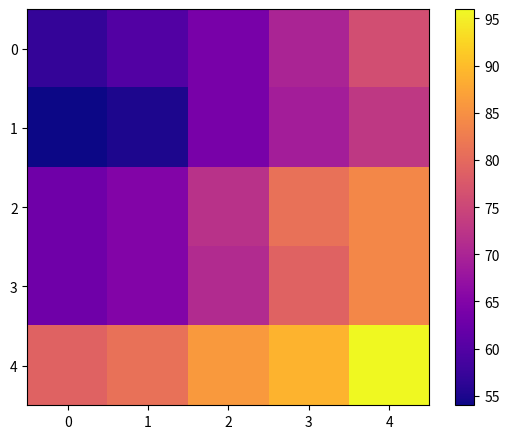

Which series has the largest total across all categories?

4